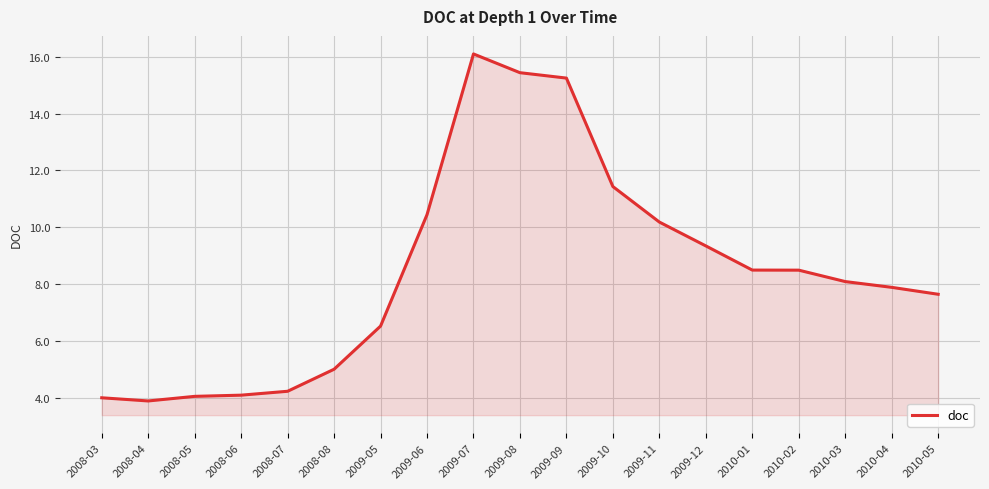

At which category does the chart reach its peak across all series?

2009-07